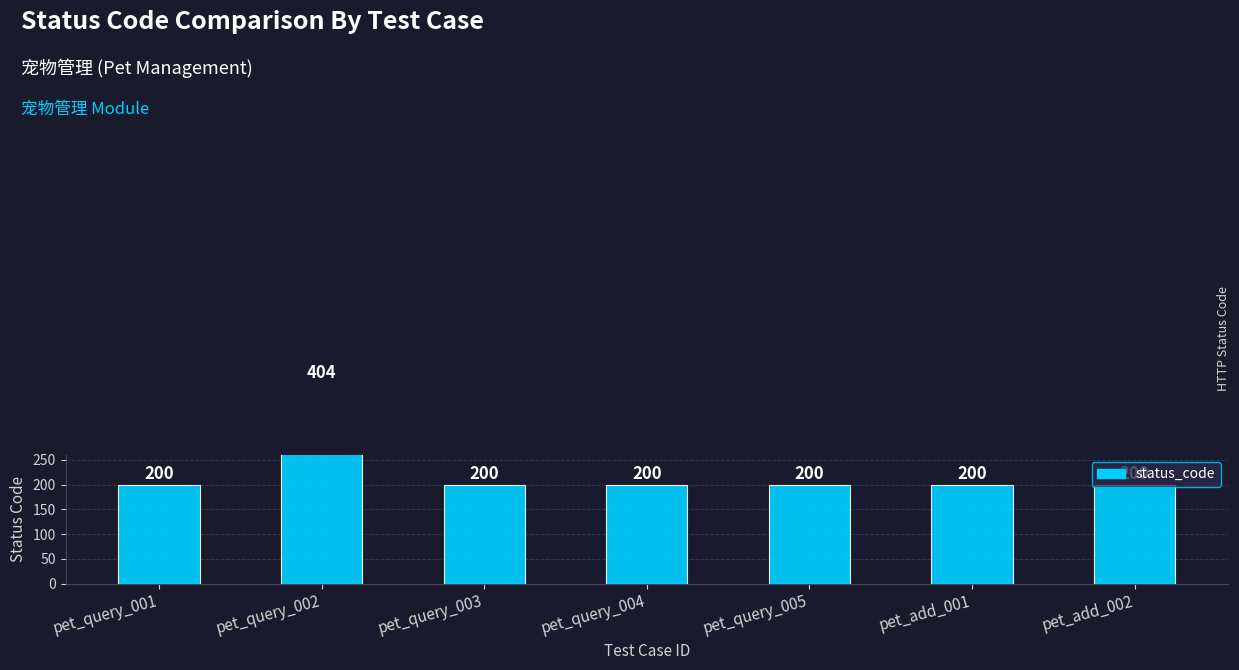

Rank the categories by value from lowest to highest.

pet_query_001, pet_query_003, pet_query_004, pet_query_005, pet_add_001, pet_add_002, pet_query_002